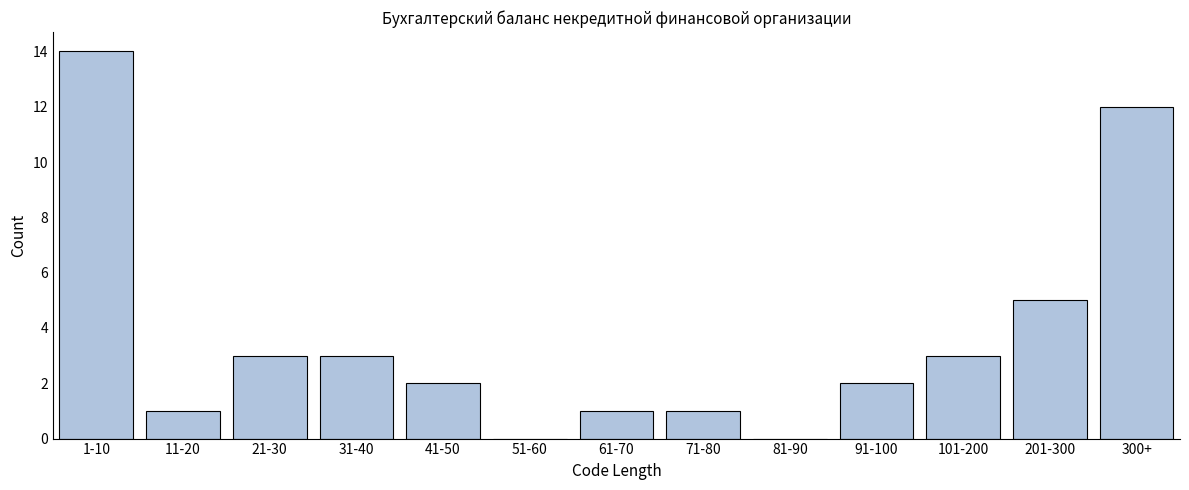

Reading left to right, transcribe all the data shown in this chart.

1-10=14	11-20=1	21-30=3	31-40=3	41-50=2	51-60=0	61-70=1	71-80=1	81-90=0	91-100=2	101-200=3	201-300=5	300+=12